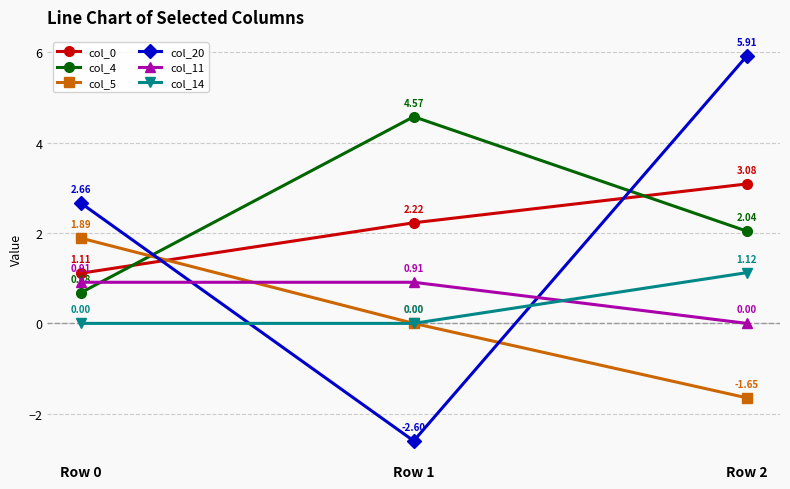

Between Row 1 and Row 2, which series saw the biggest shift?

col_20